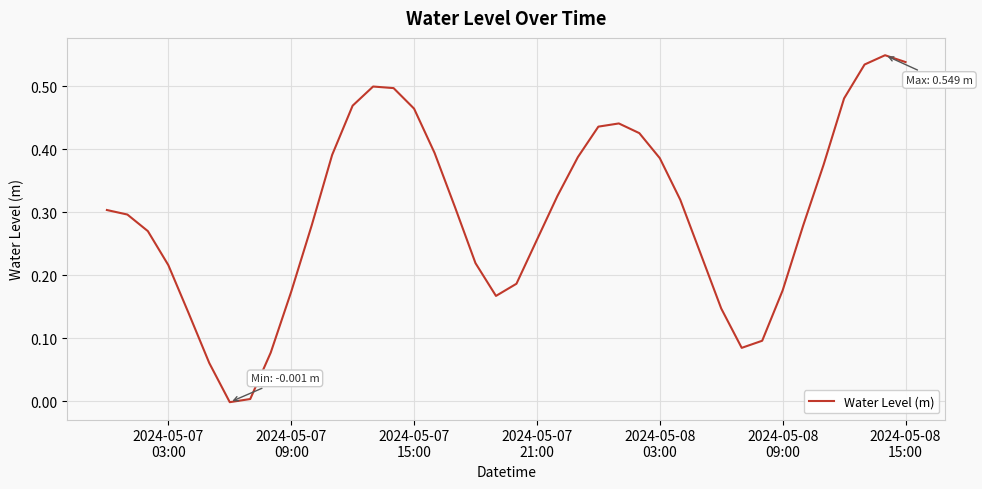

True or false: there are more than 0 points higher than both neighbors.

True